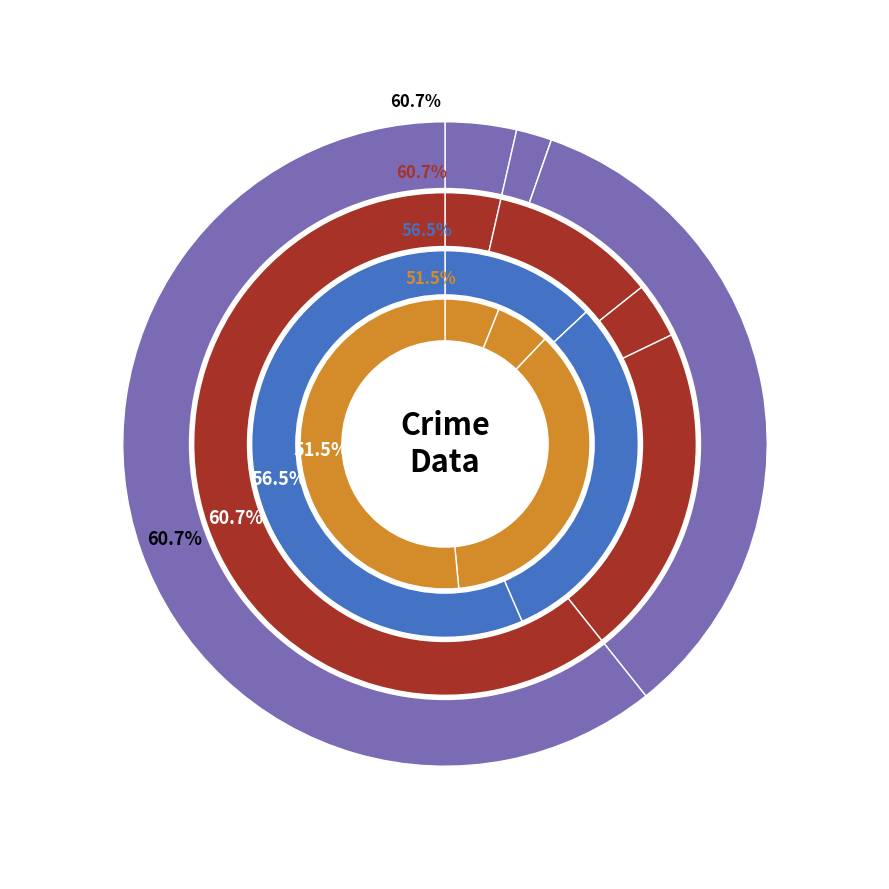

Does Theft account for over 50% of the chart?

Yes